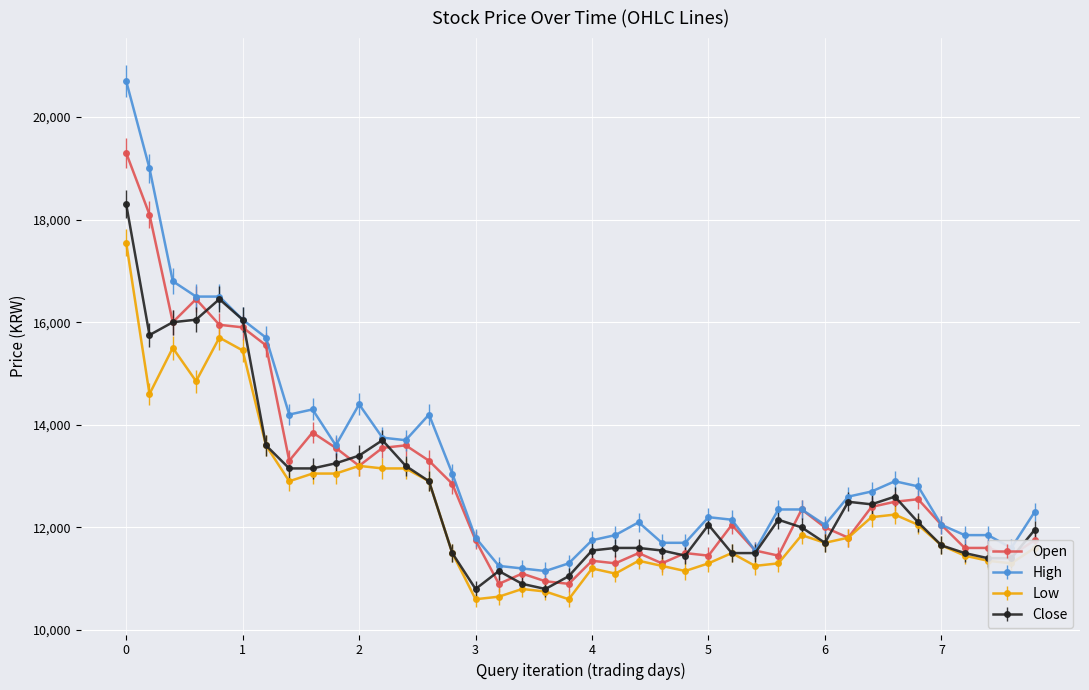

Which series has the largest range (max minus min)?

High